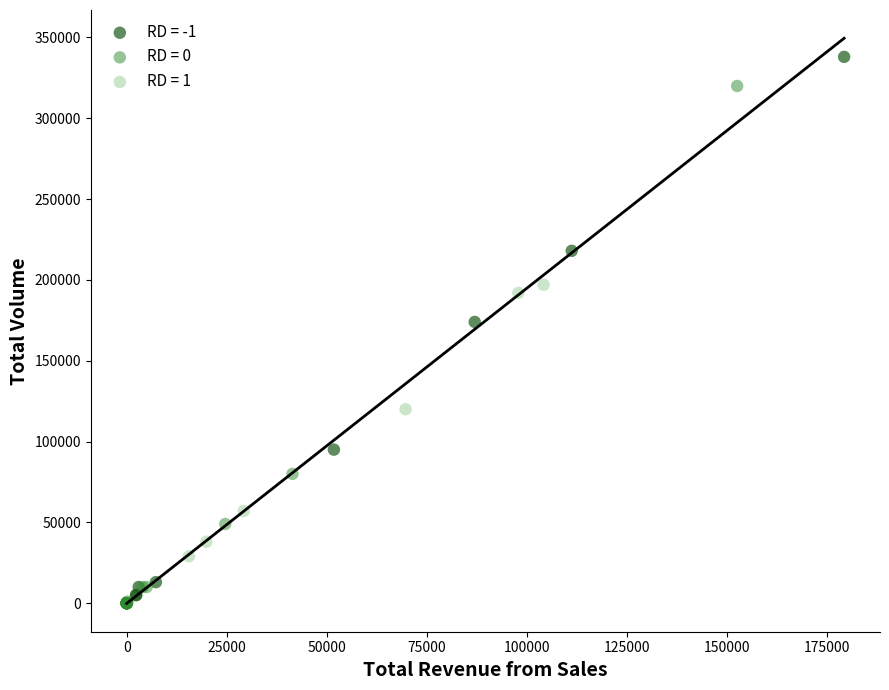

What are all the series names shown in the legend?

RD = -1, RD = 0, RD = 1